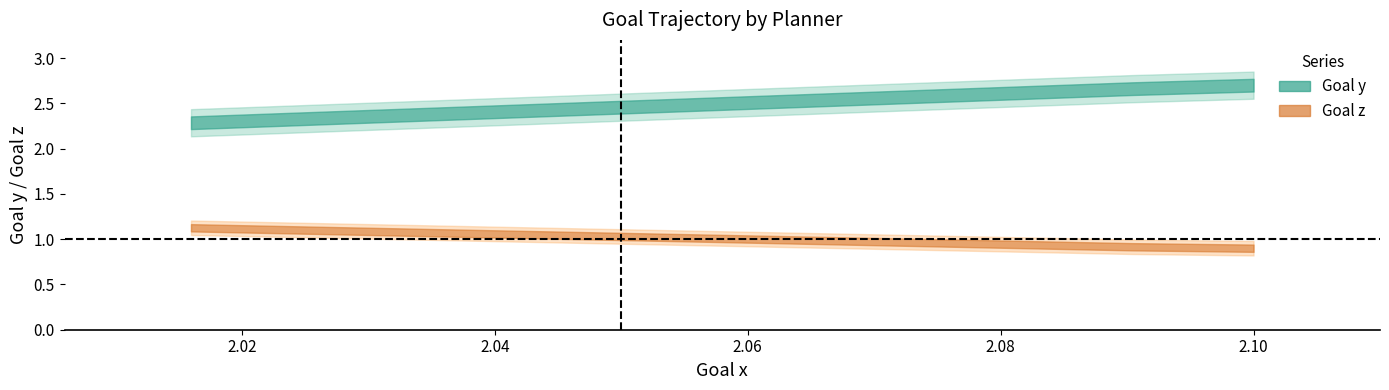

Where does the Goal z series first go above 1?

2